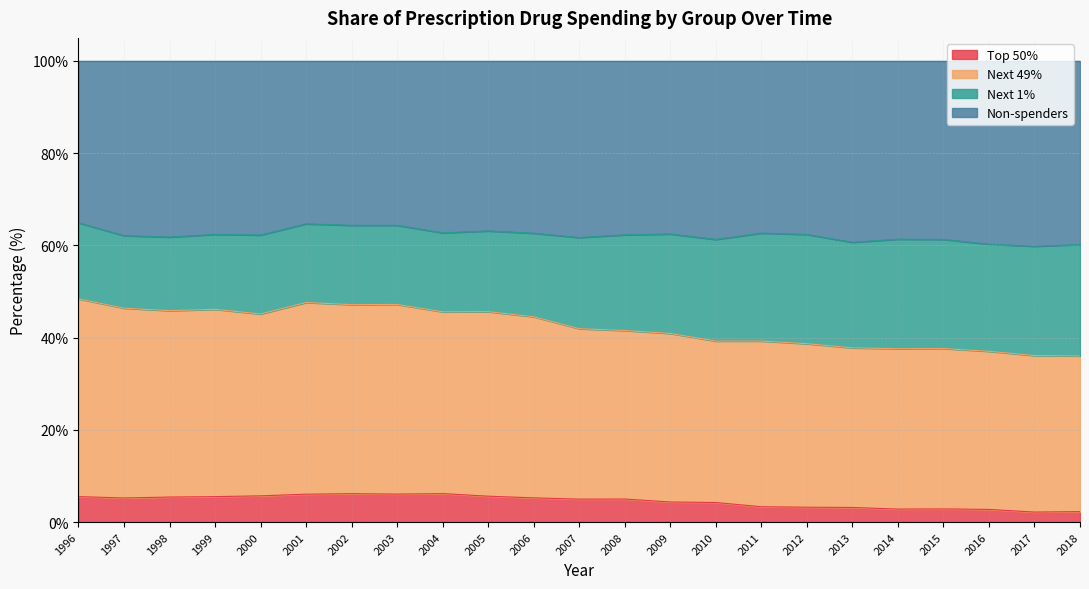

At which category does the chart reach its peak across all series?

1996